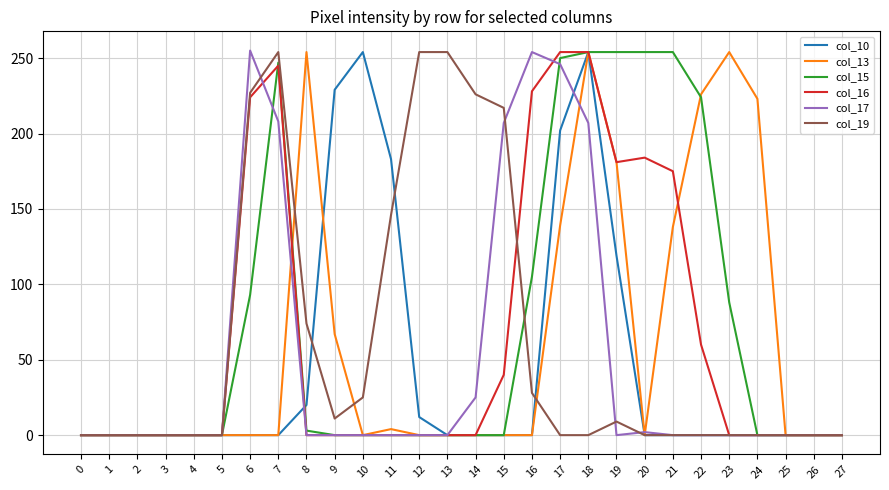

The value of col_13 at 21 is 197. True or false?

False